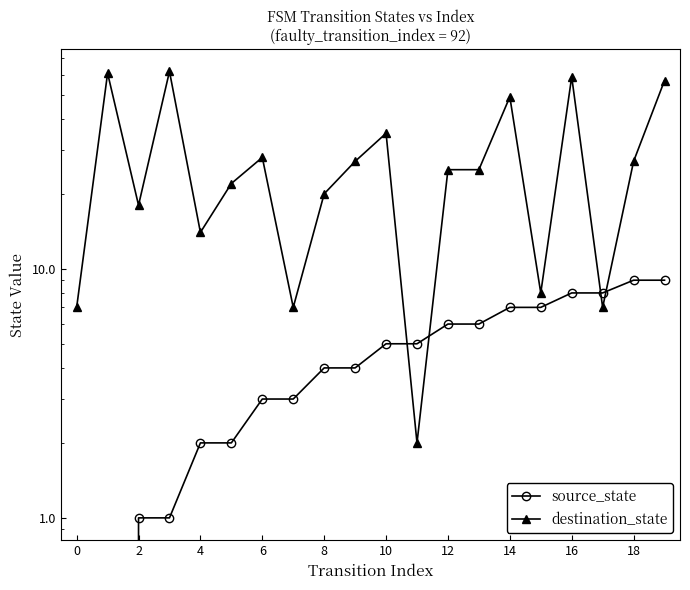

How many intersections are there between destination_state and source_state?

4